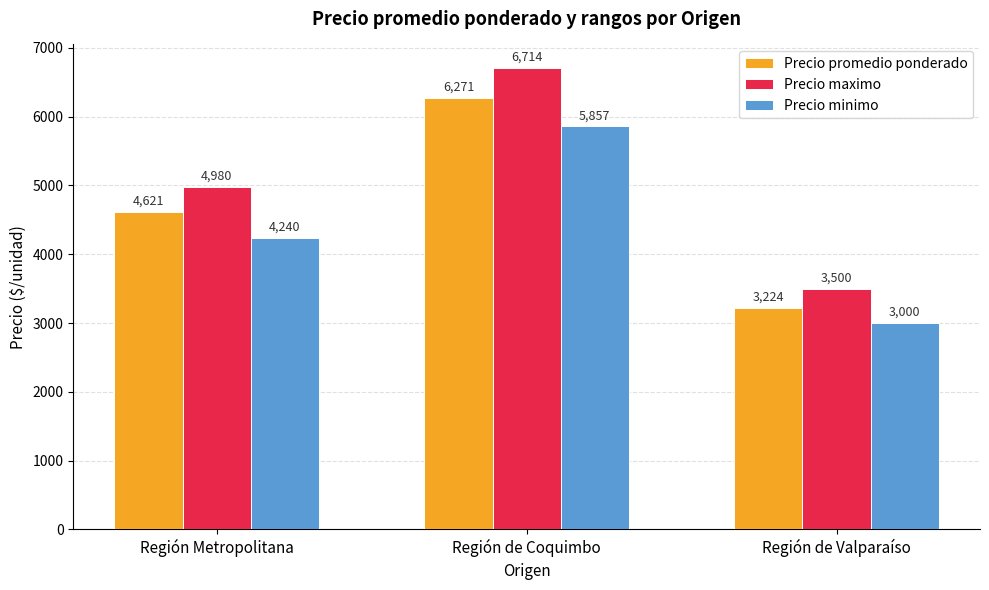

What are all the series names shown in the legend?

Precio promedio ponderado, Precio maximo, Precio minimo